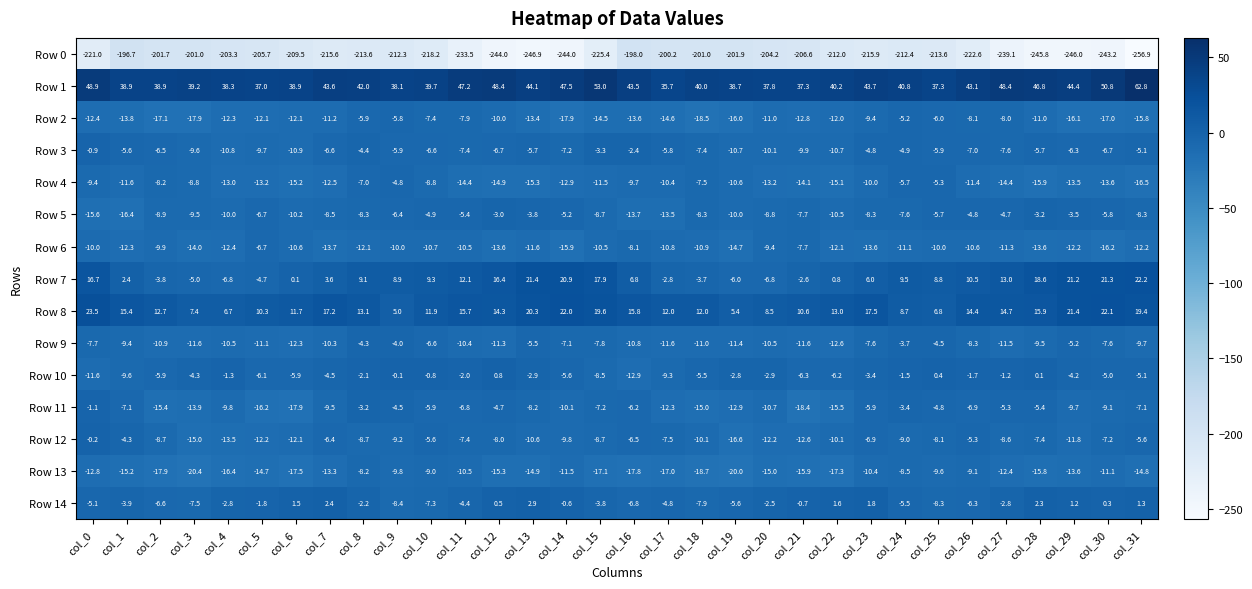

What is the spread (max minus min) of values at col_25?

250.9